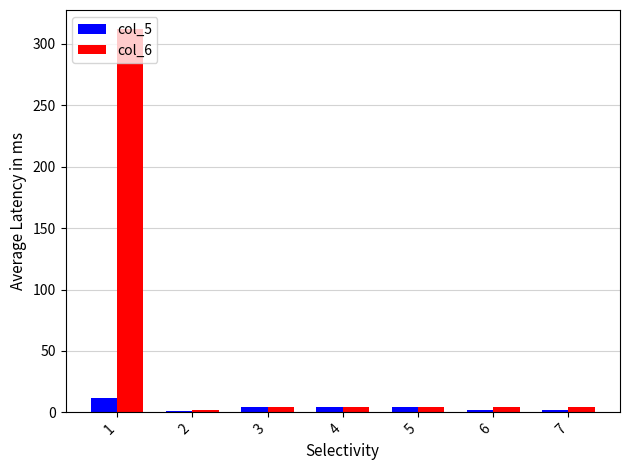

How many distinct data groups are displayed?

2